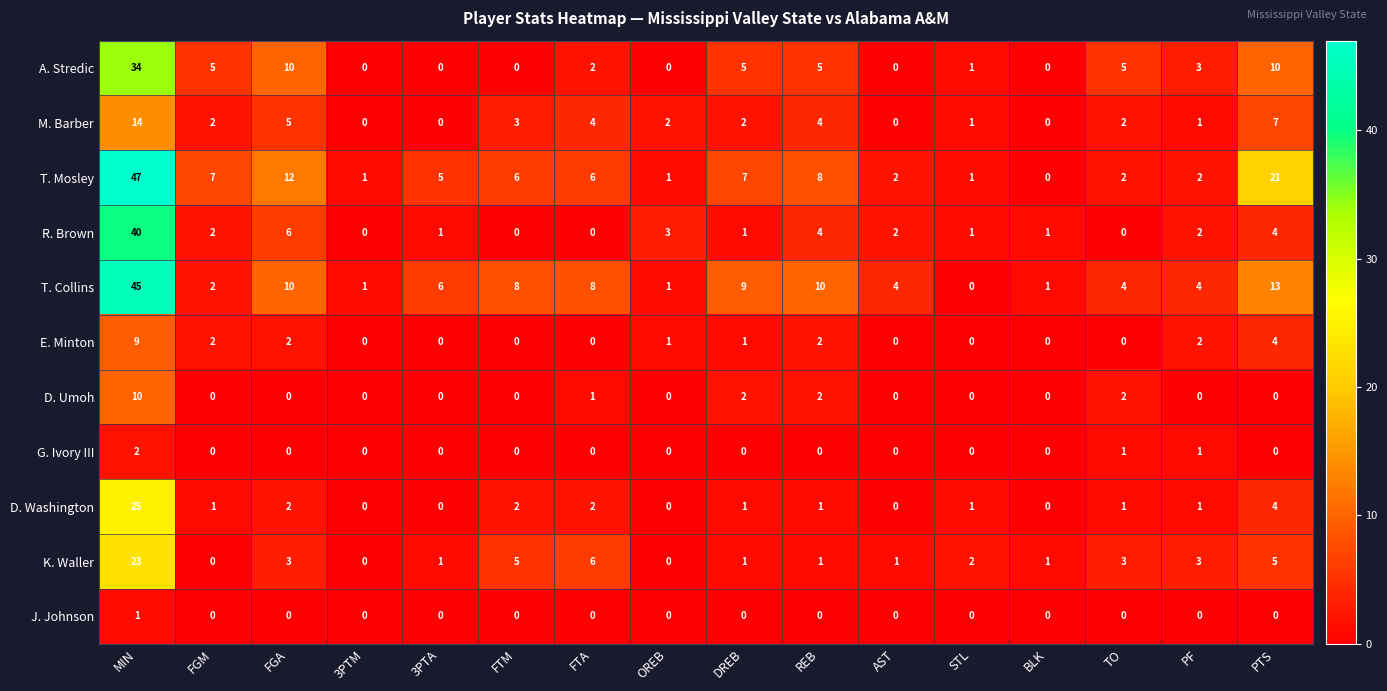

Which series has the widest spread of values?

T. Mosley